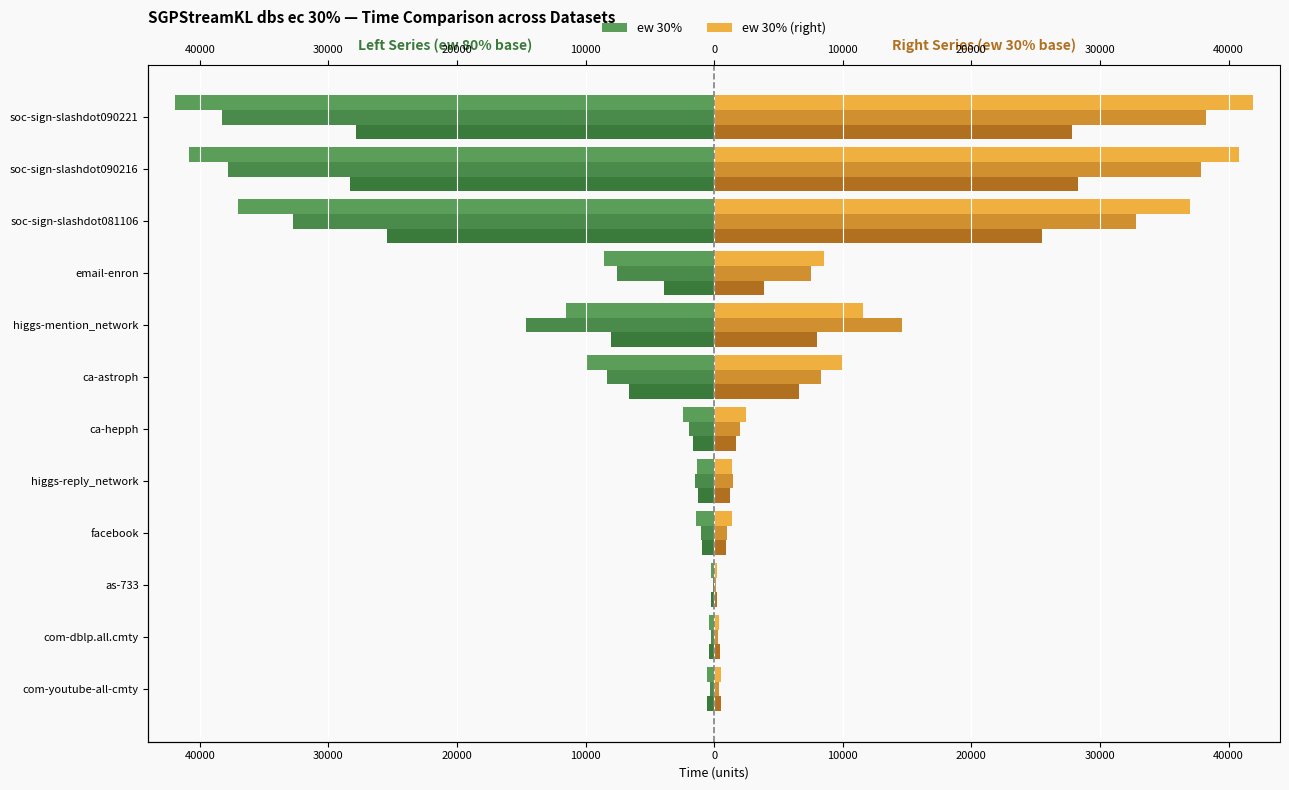

Is it true that ew 50% (right) equals 439 at higgs-reply_network?

False